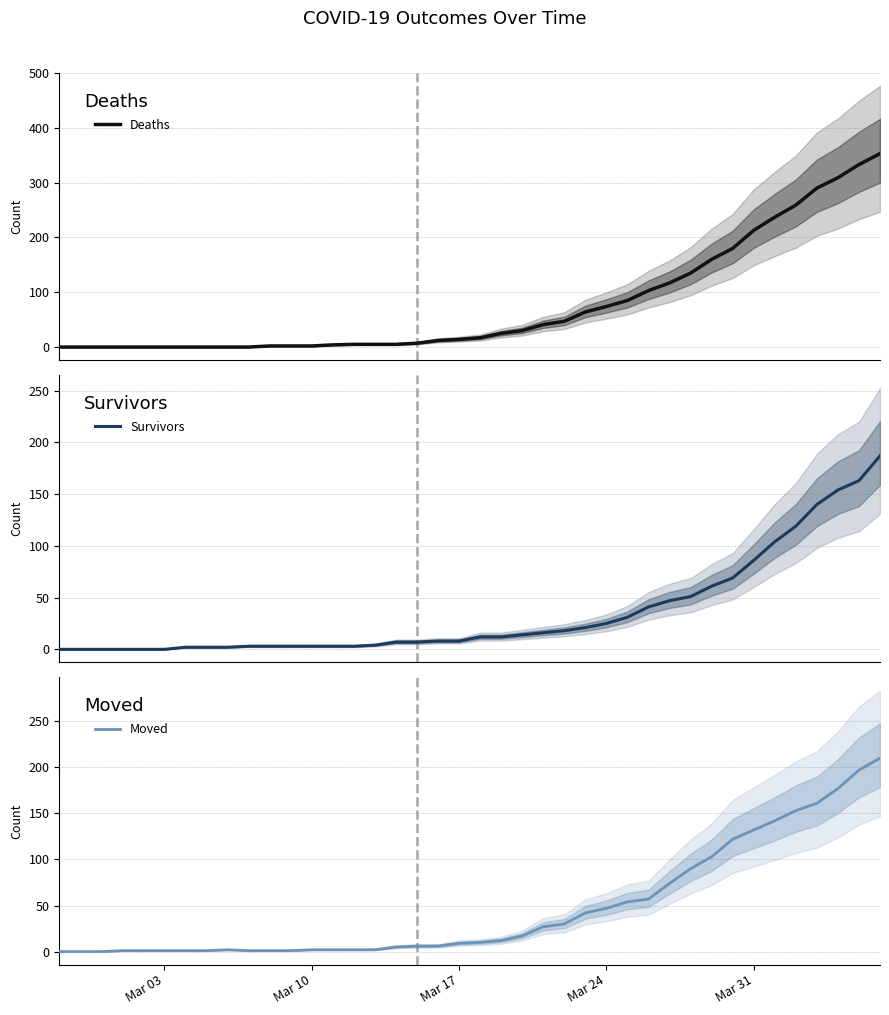

What is the approximate value of Survivors at Mar 24, to the nearest 10?

20